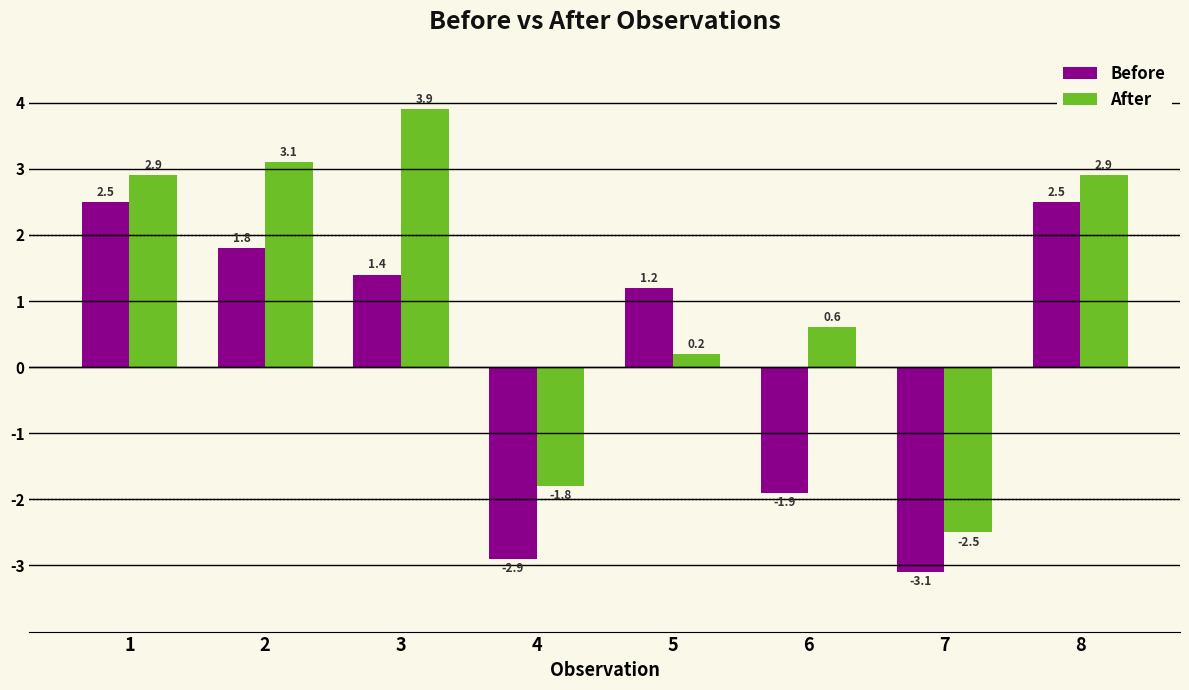

What is the maximum value for After?

3.9